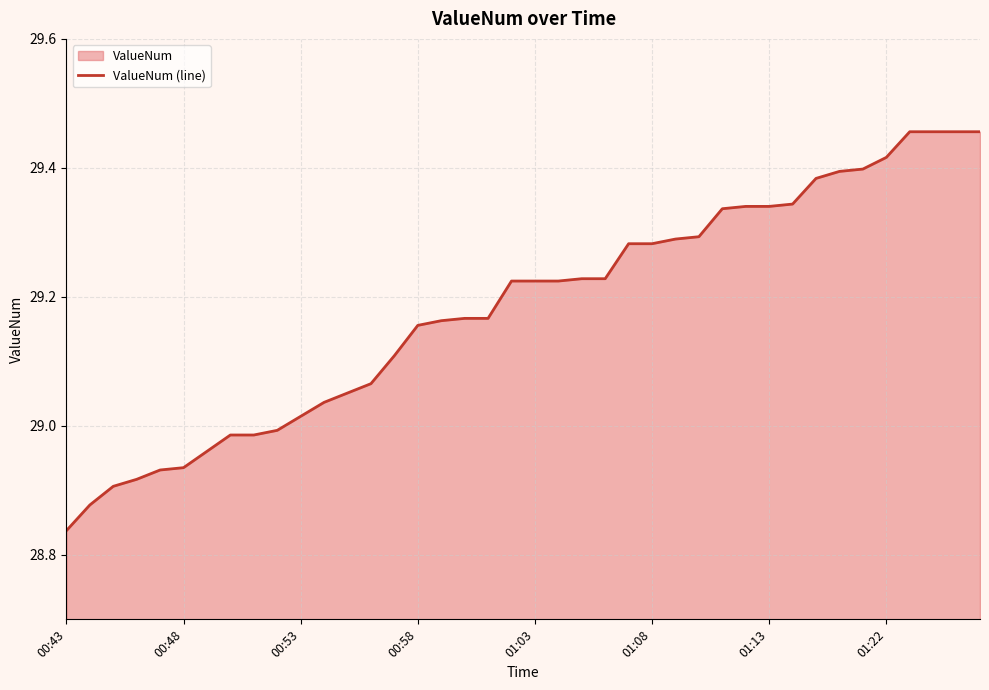

Is it true that the value at 14 is 29.1?

True